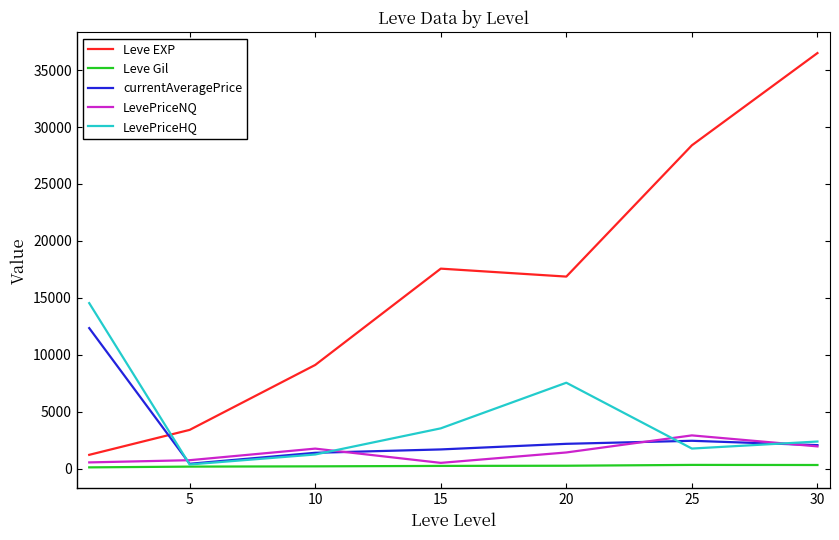

True or false: Leve Gil and Leve EXP cross at least once.

False